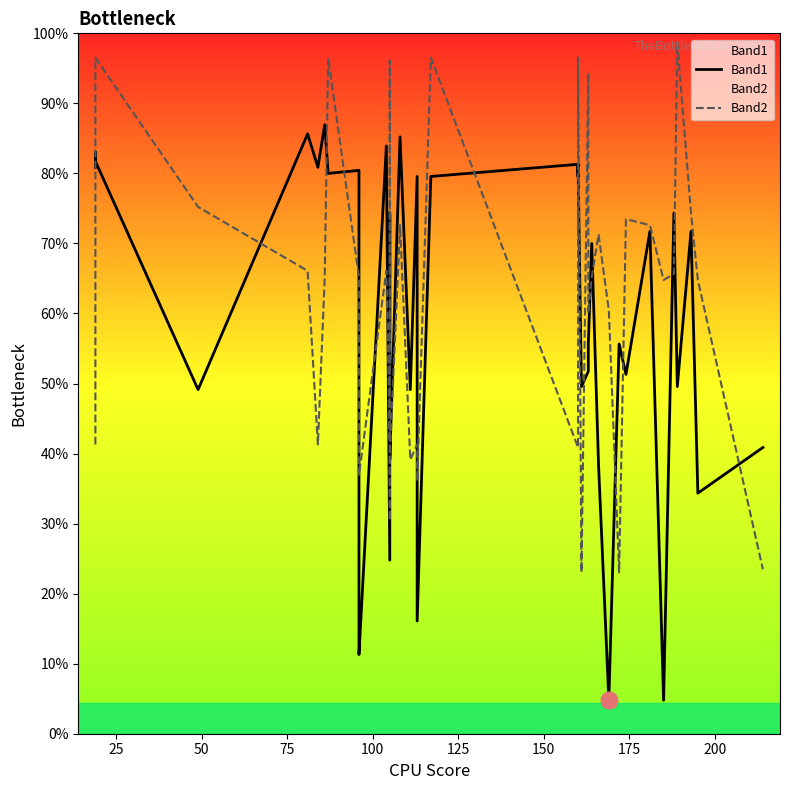

In Band2, how many points are lower than both neighbors (excluding endpoints)?

11